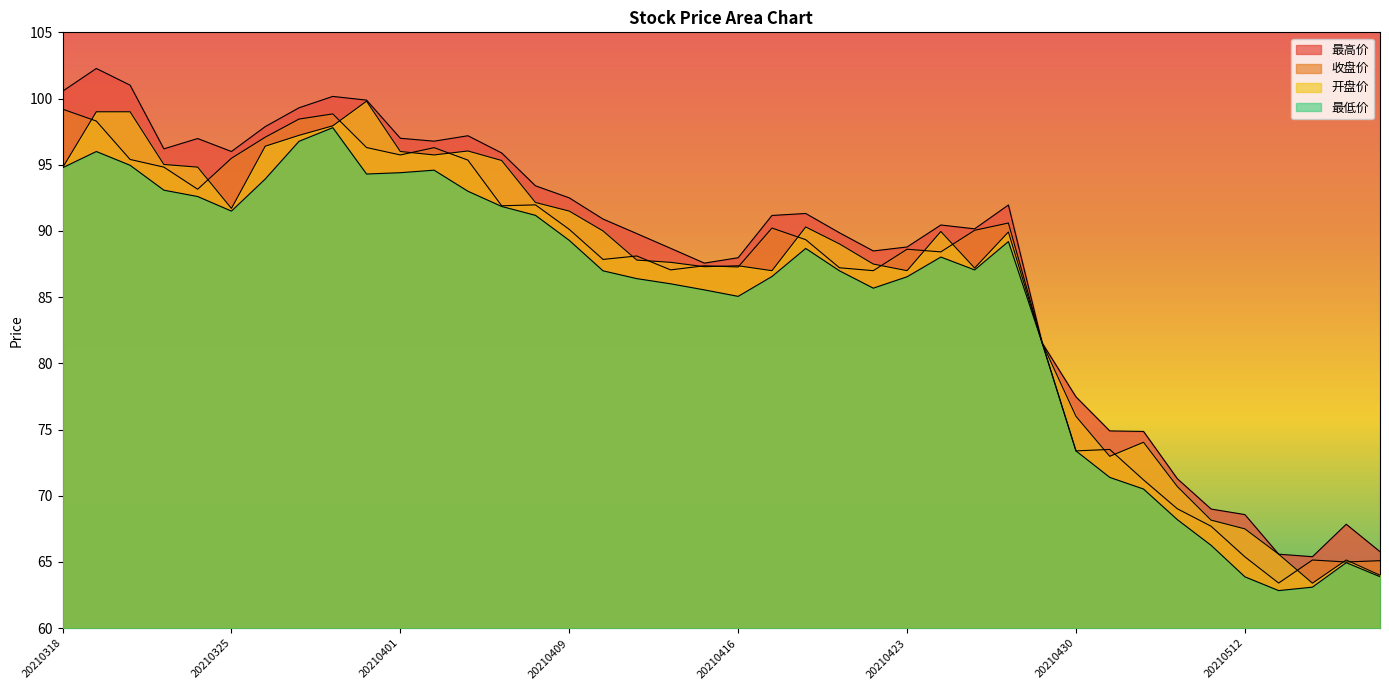

List the labels in order of 最低价 value, smallest first.

20210513, 20210514, 20210512, 20210518, 20210517, 20210511, 20210510, 20210507, 20210506, 20210430, 20210429, 20210416, 20210415, 20210422, 20210414, 20210413, 20210423, 20210419, 20210412, 20210421, 20210427, 20210426, 20210420, 20210428, 20210409, 20210408, 20210325, 20210407, 20210324, 20210406, 20210323, 20210326, 20210331, 20210401, 20210402, 20210318, 20210322, 20210319, 20210329, 20210330